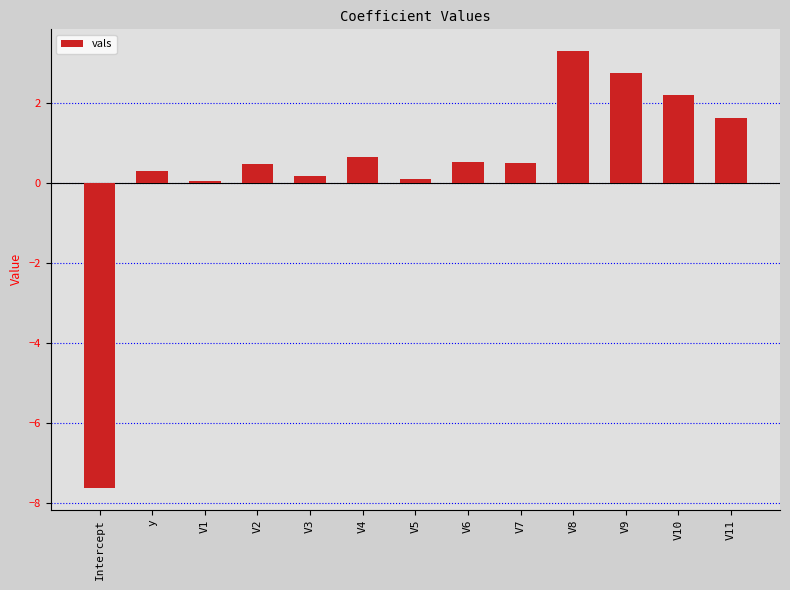

What is the smallest value displayed?

-7.6